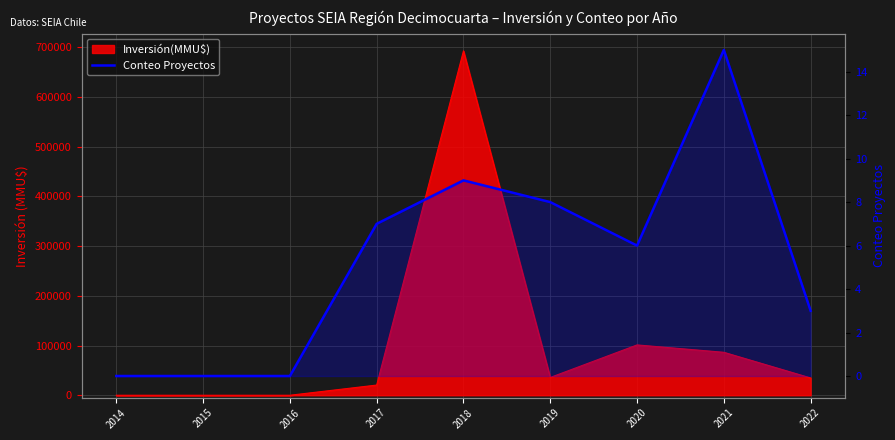

Count the number of categories in the chart.

9